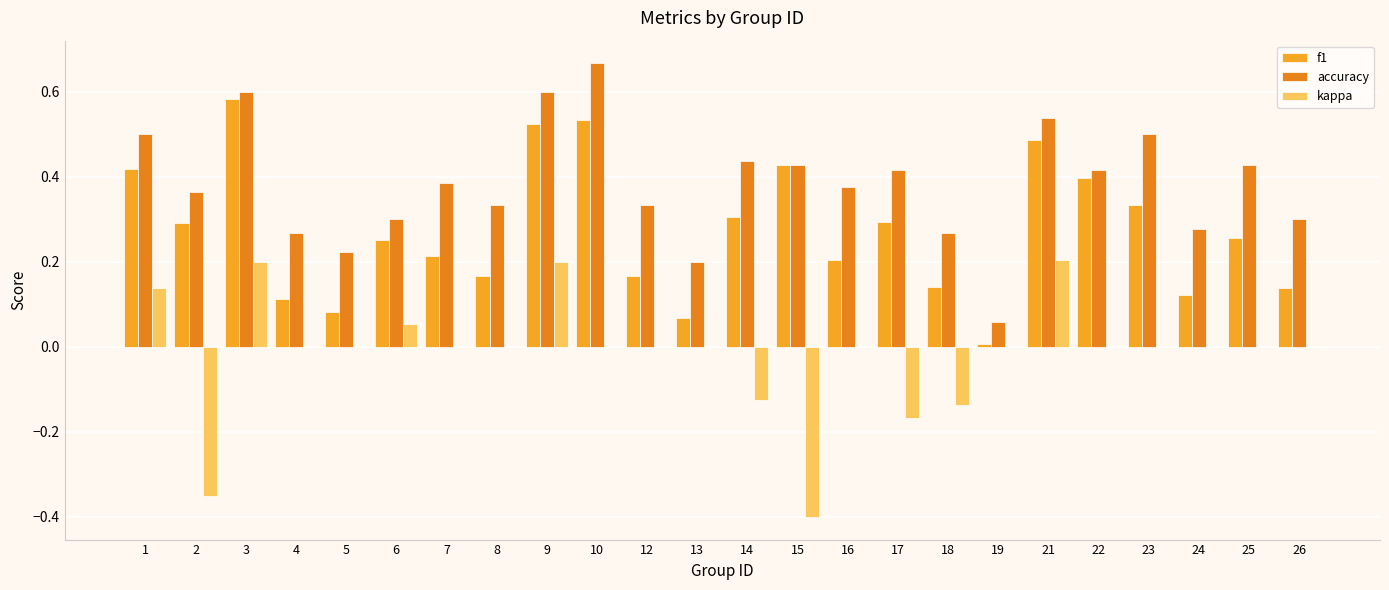

How many data points does each series have?

24